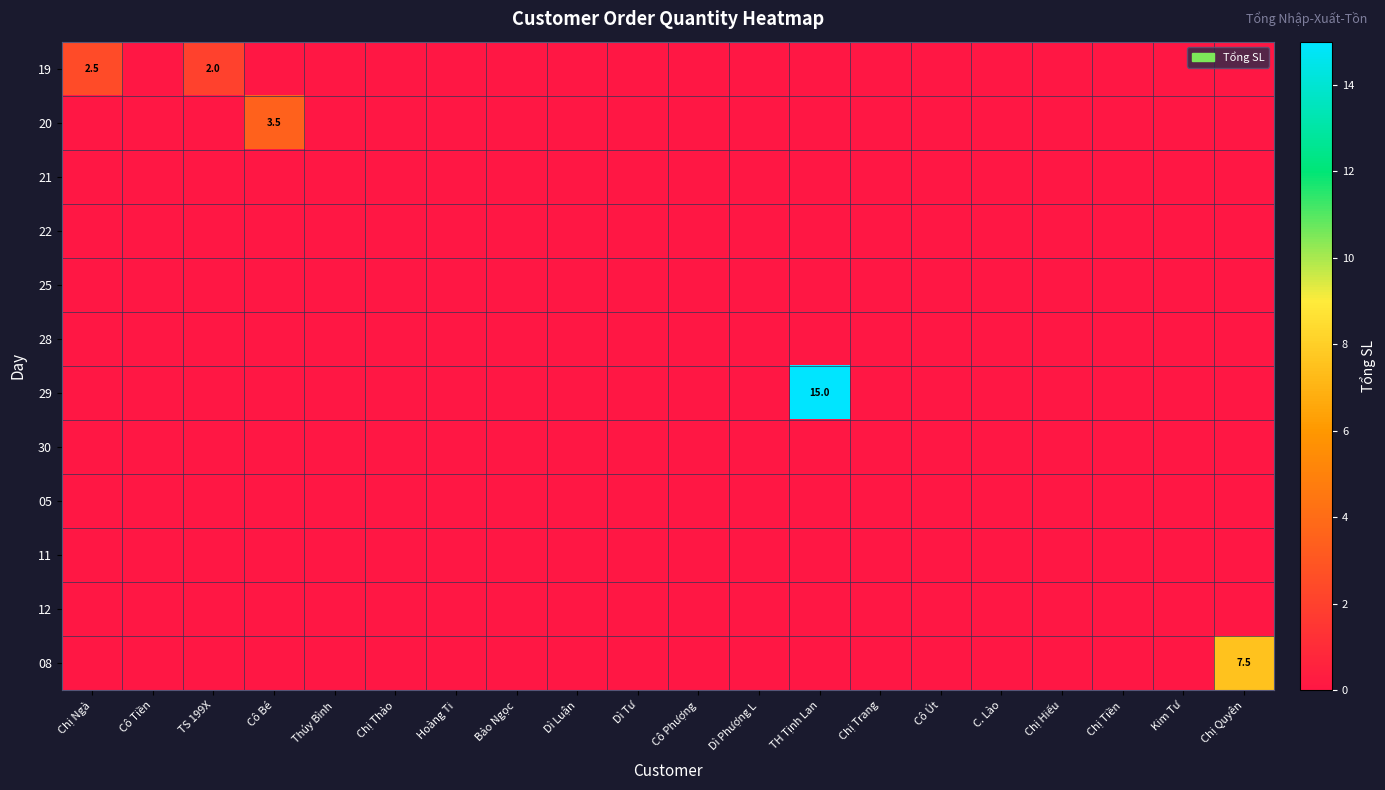

Which series has the largest total across all categories?

row_6